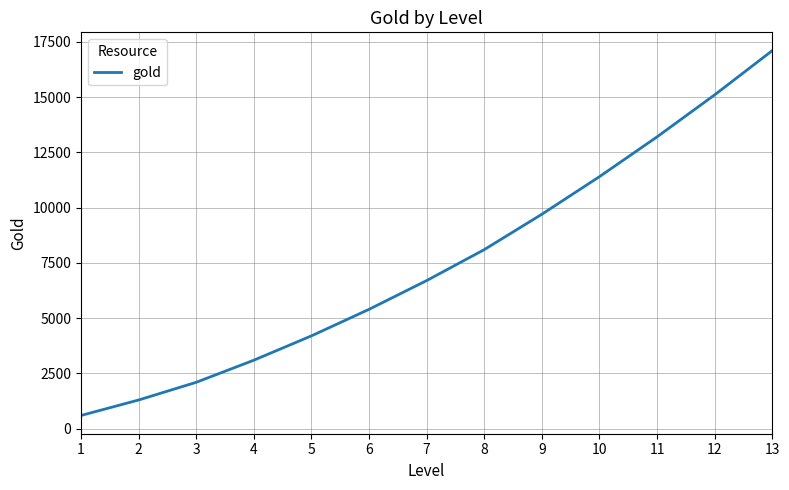

Which has a higher value, 11 or 4?

11